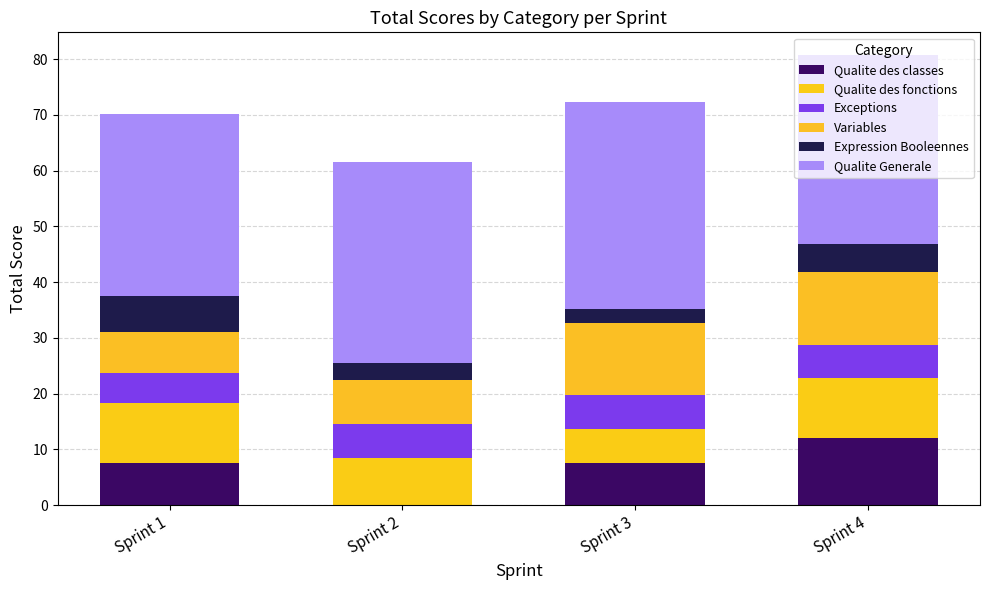

What value does the Variables series have at Sprint 1?

7.2